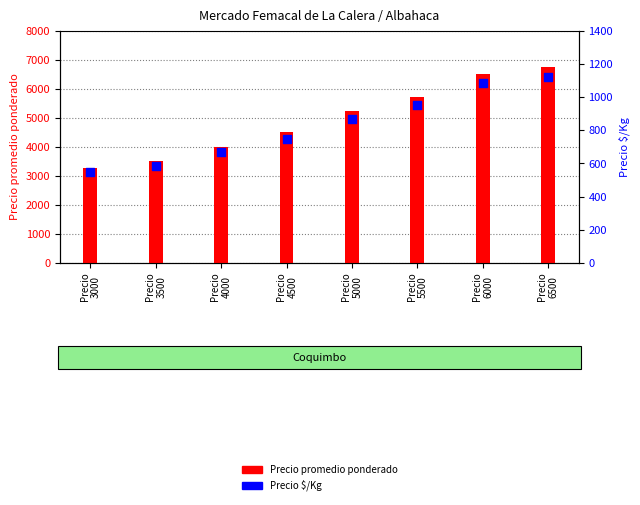

What are all the series names shown in the legend?

Precio promedio ponderado, Precio $/Kg